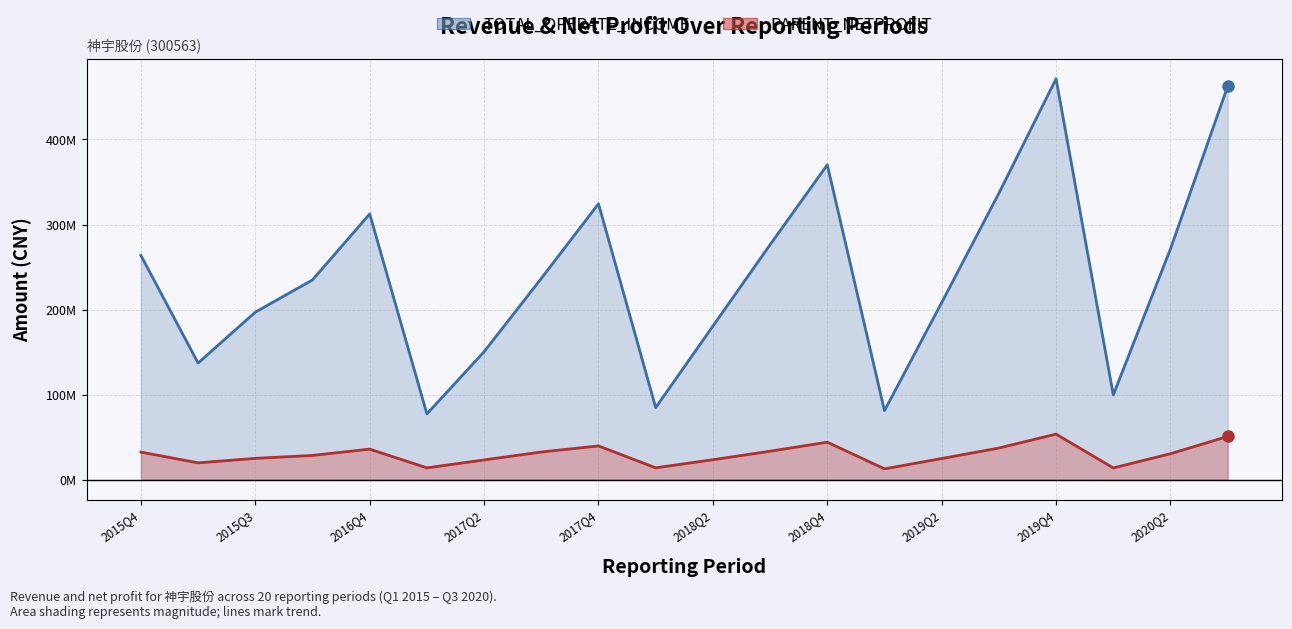

The value of PARENT_NETPROFIT at 2020Q1 is 7242698.0. True or false?

False